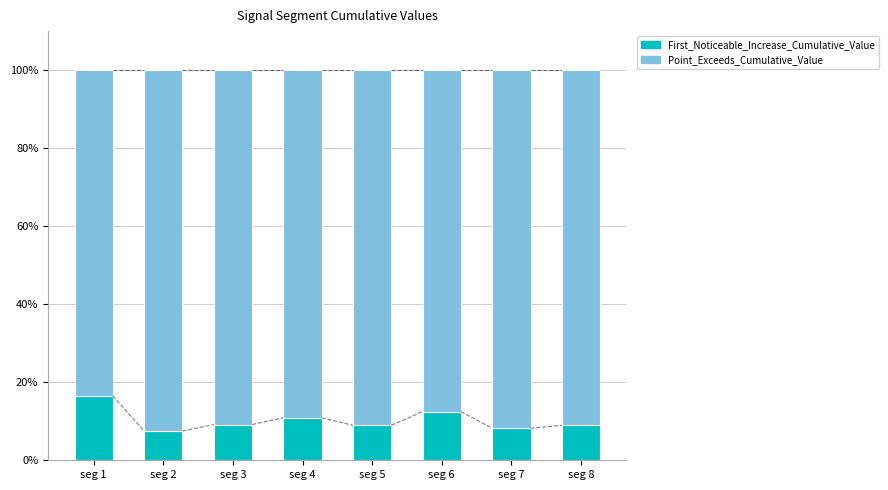

How many distinct data groups are displayed?

2